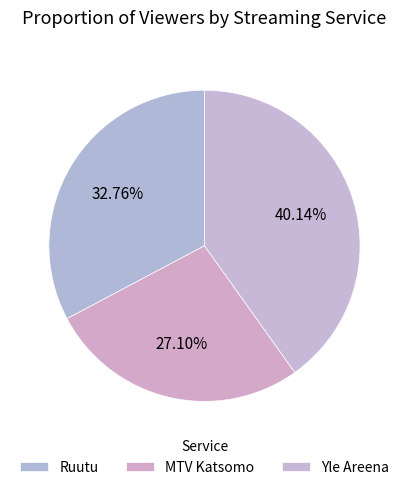

To the nearest percent, what is the difference between the largest and smallest slice percentages?

13%